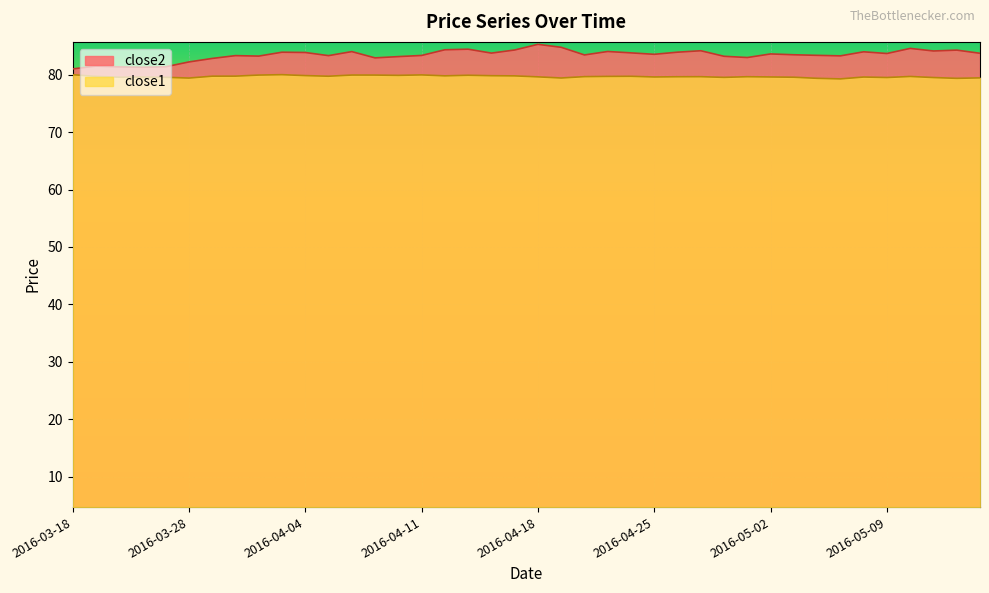

Is the value of close2 at 2016-03-24 greater than the value of close1 at 2016-03-18?

Yes